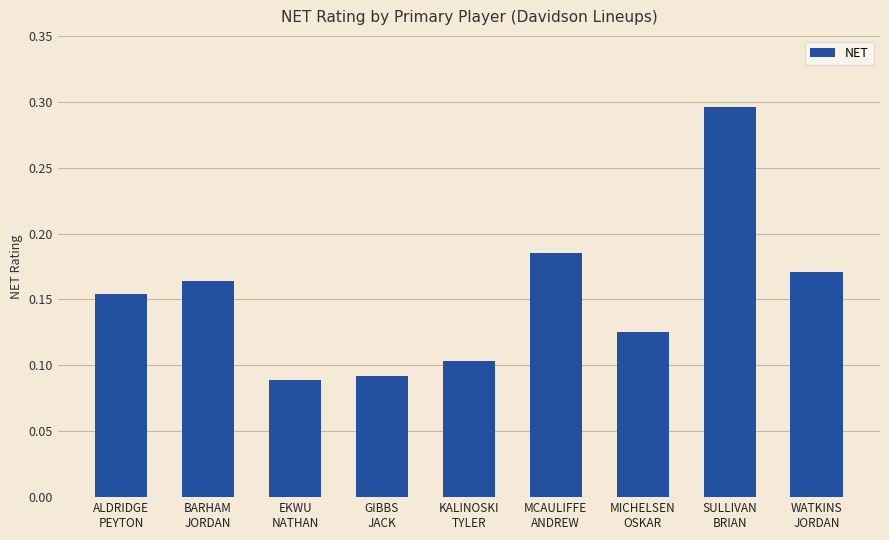

What is the sum of all values?

1.4